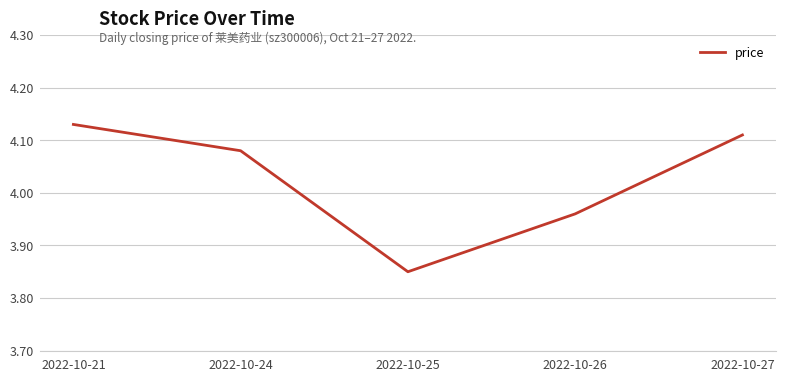

What is the sum of the values at 2022-10-25 and 2022-10-21?

8.0